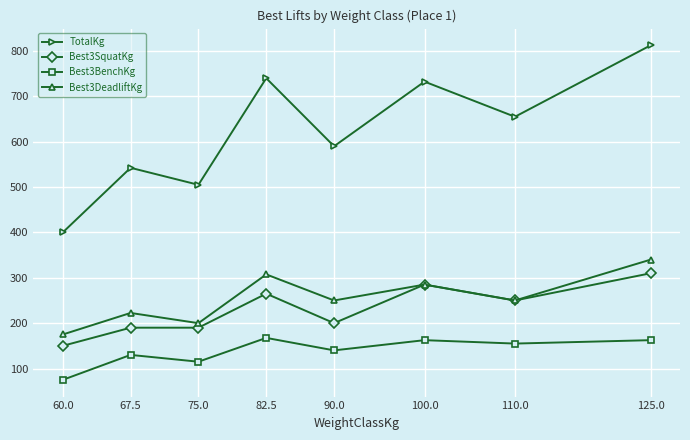

At which label is Best3BenchKg closest to 121?

75.0